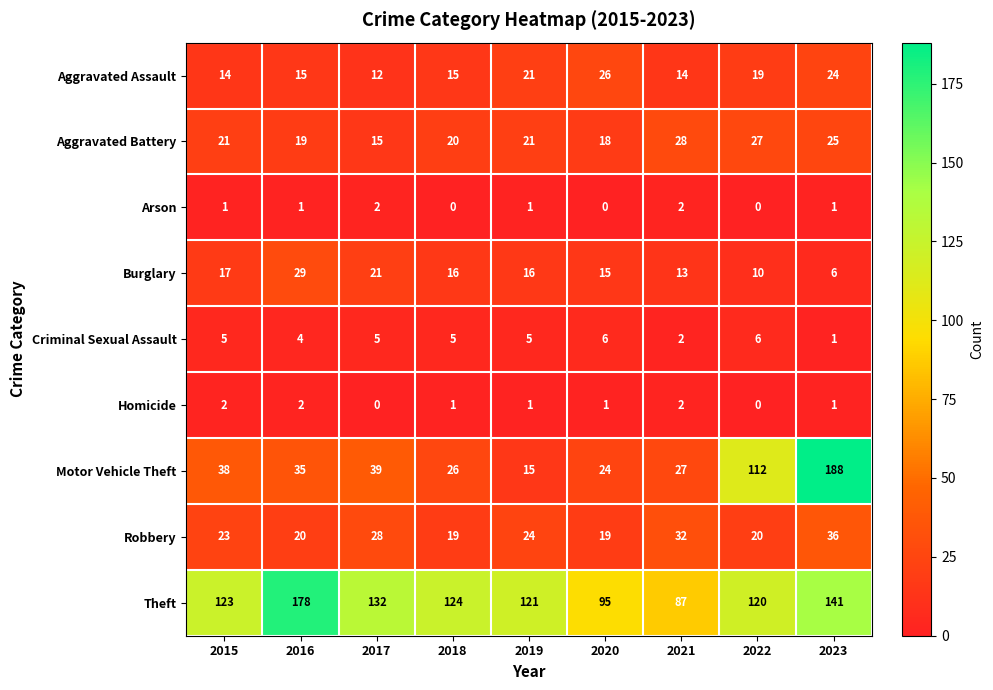

What is the difference between the Aggravated Battery values at 2022 and 2016?

8